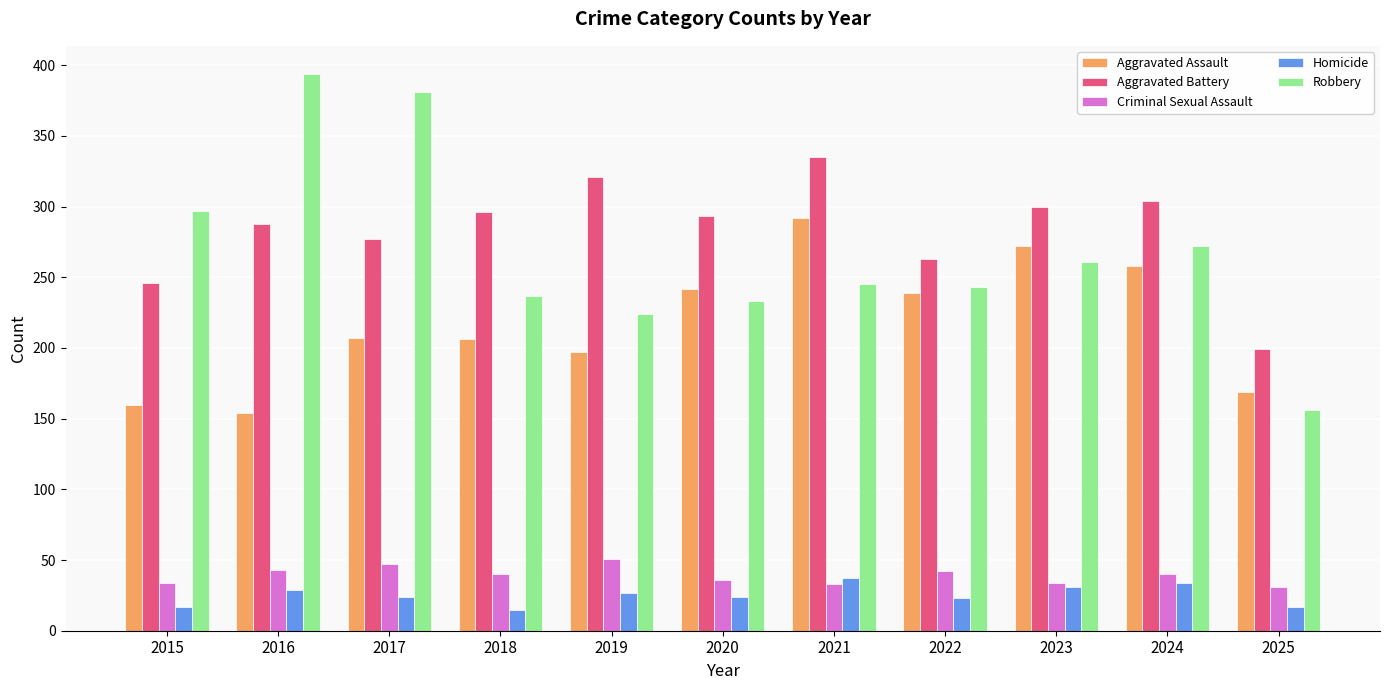

True or false: Criminal Sexual Assault has a value of 36 at 2020.

True